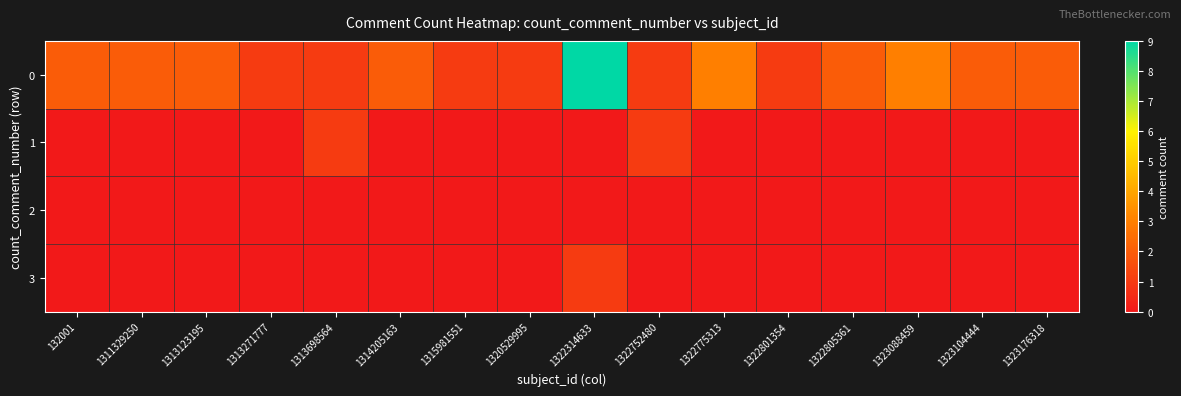

What is the maximum value shown in the chart?

9